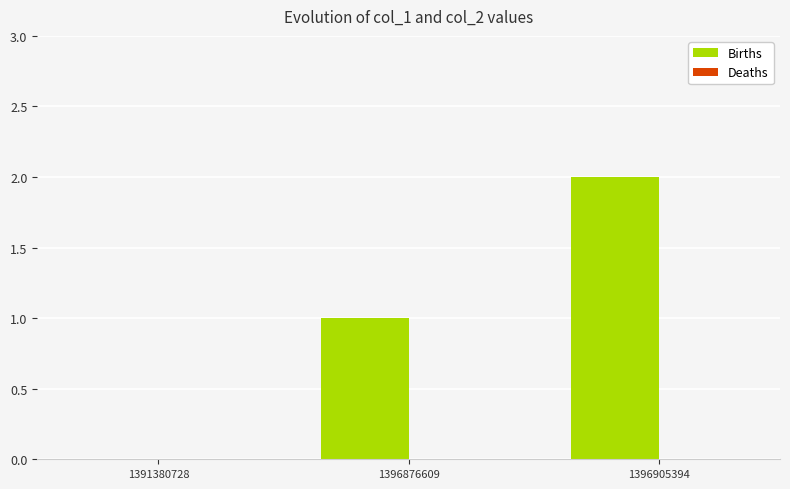

How many values are above zero?

2